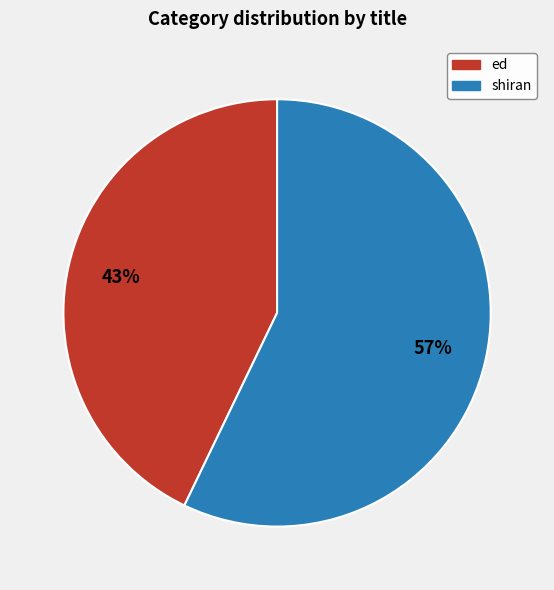

Do ed and shiran together represent more than half of the pie?

Yes